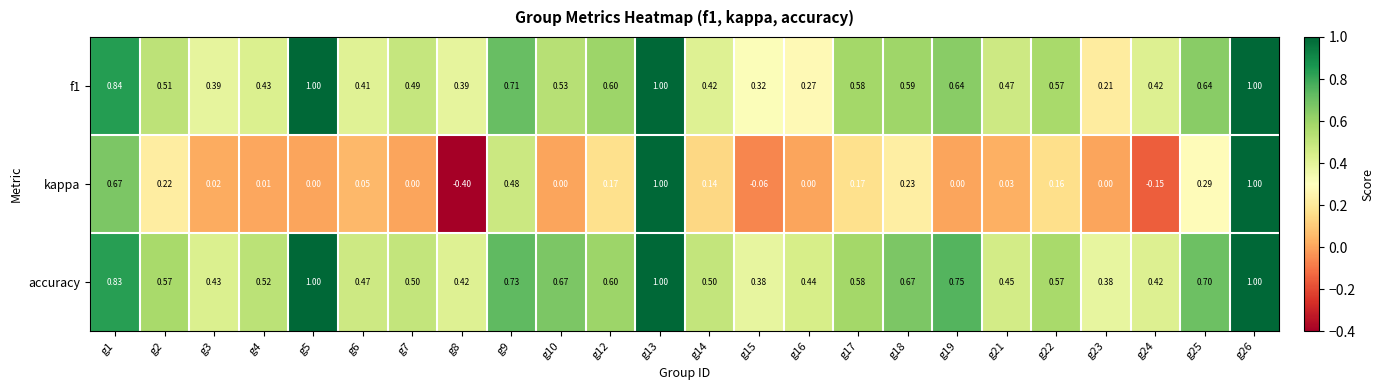

How many values in the kappa series are below 0?

3